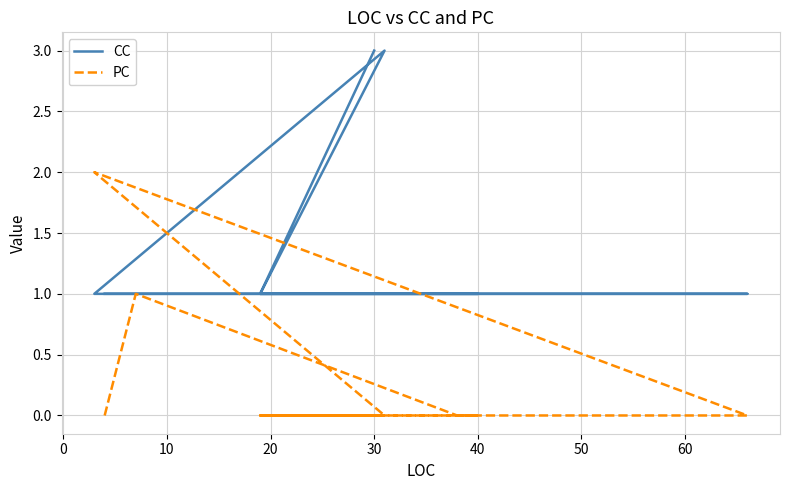

What is the label of the 7th point from the right?

40